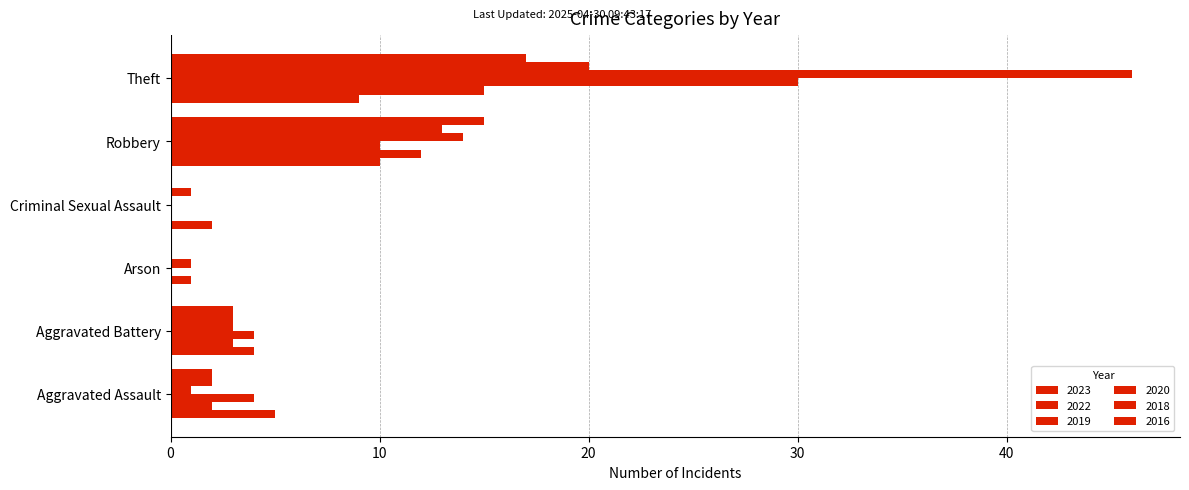

What is the label of the 2nd bar from the left?

Aggravated Battery